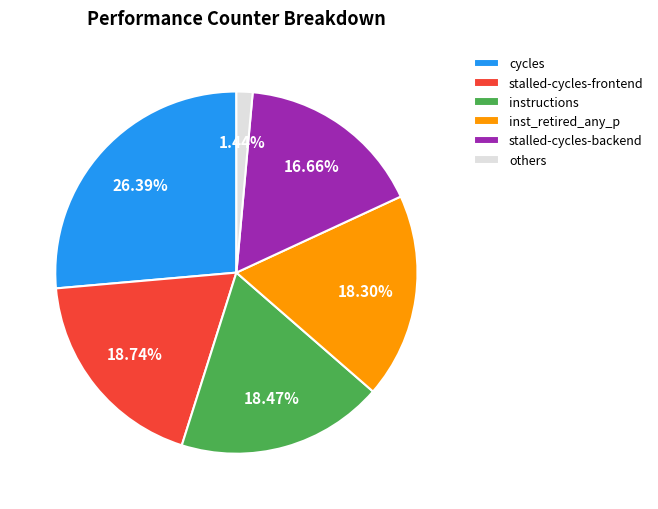

To the nearest percent, what is the difference between the largest and smallest slice percentages?

25%